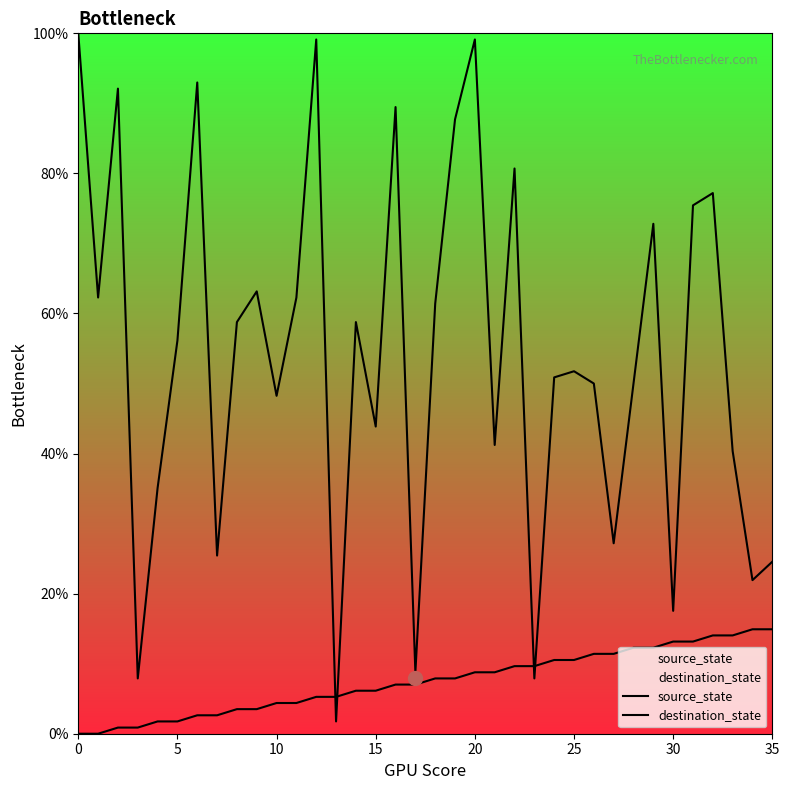

Rank the series by their average value, from highest to lowest.

destination_state, source_state